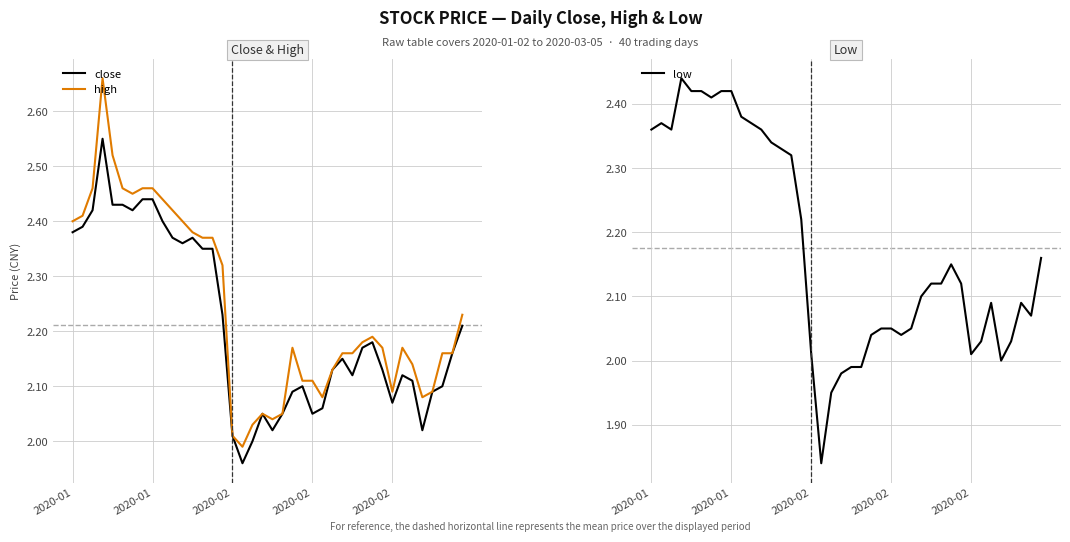

Rank the series by their maximum value, from highest to lowest.

high, close, low